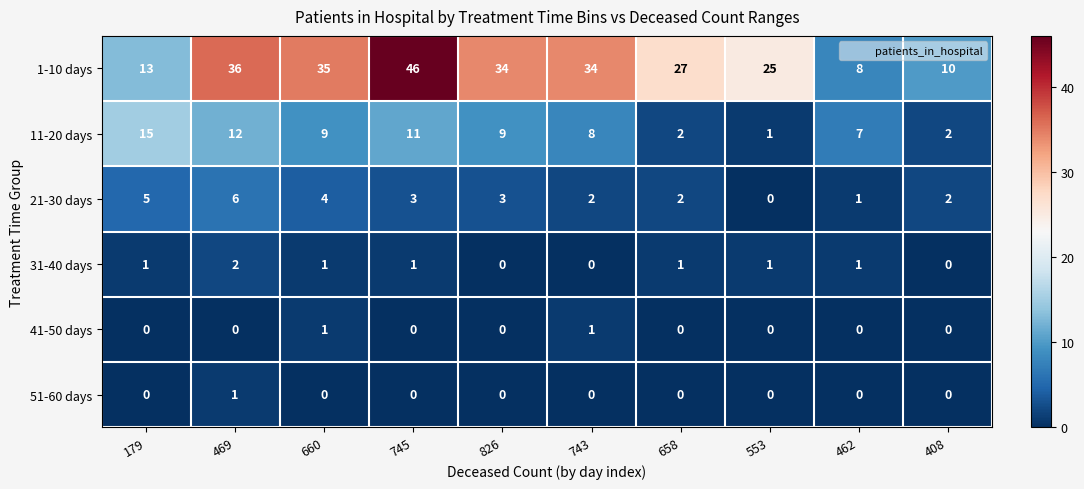

What is the total value across all series at 462?

17